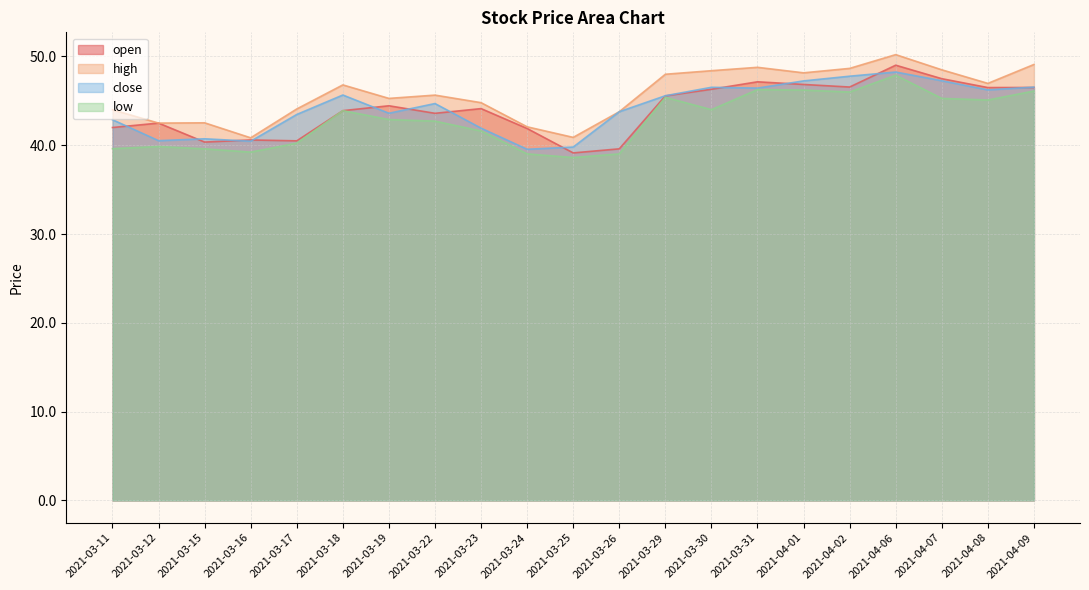

What position from the left is 2021-03-18?

6